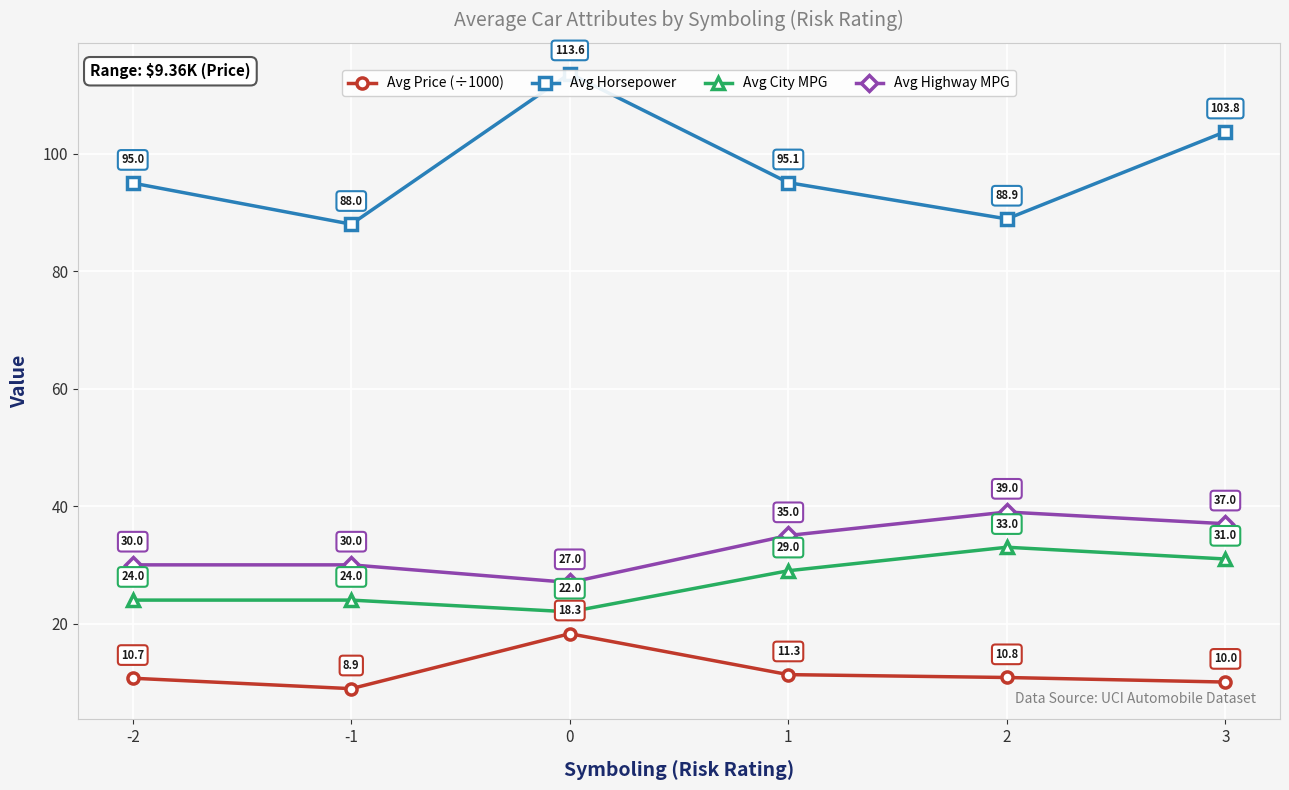

Between 0 and 3, which series saw the biggest shift?

Avg Highway MPG